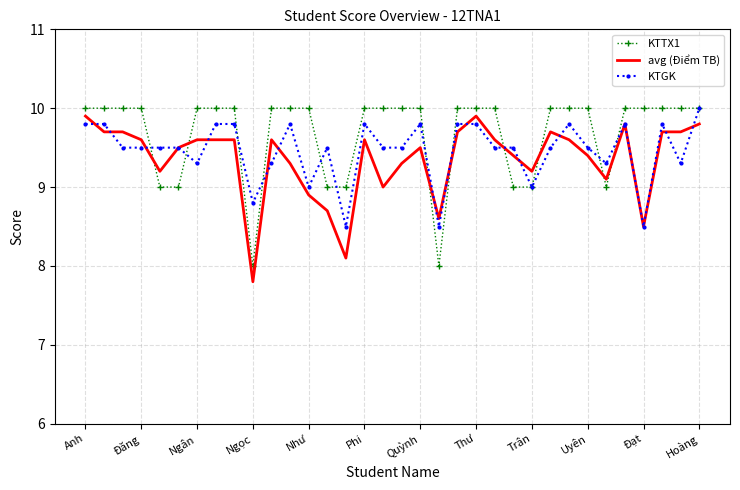

True or false: avg (Điểm TB) and KTGK intersect in this chart.

True